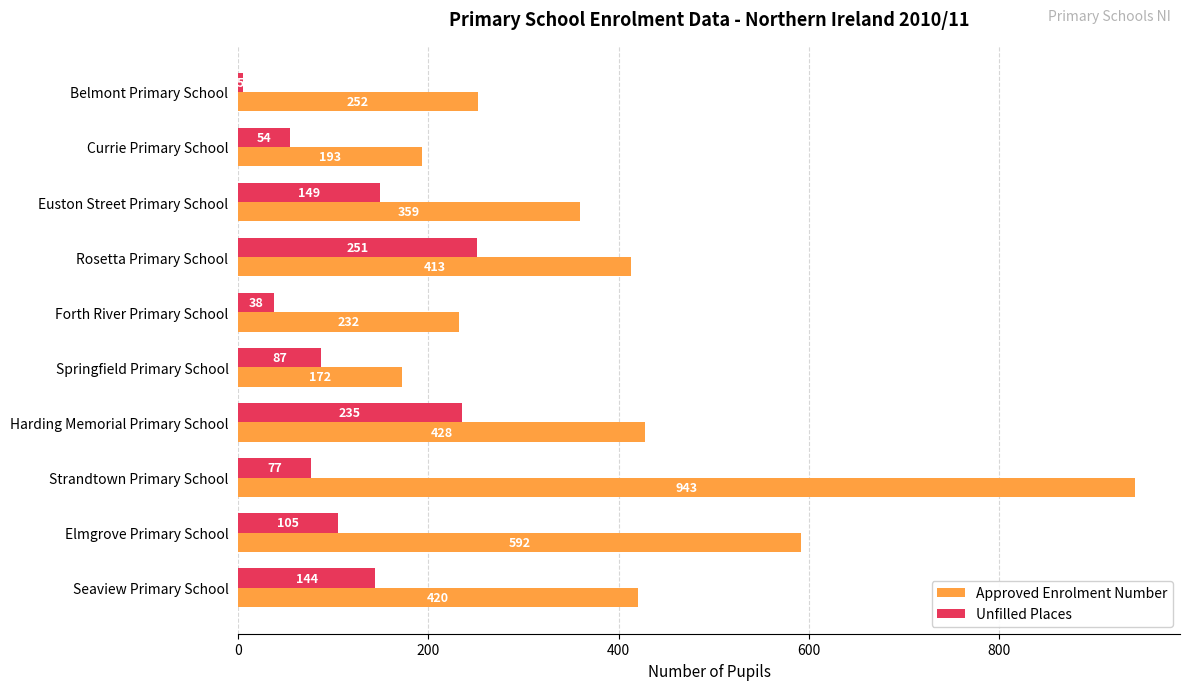

At which category is the sum across all series the highest?

Strandtown Primary School